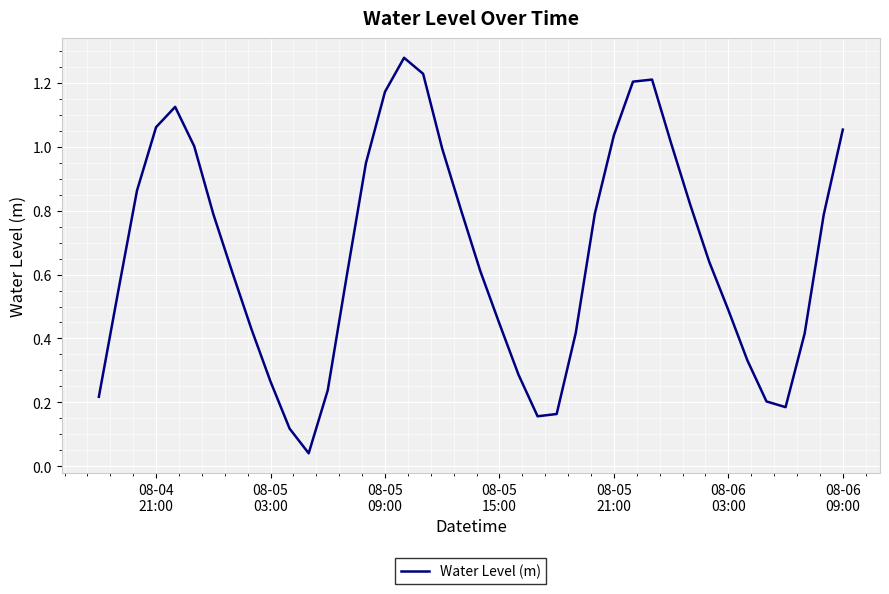

What is the value of the 17th point from the left?

1.3